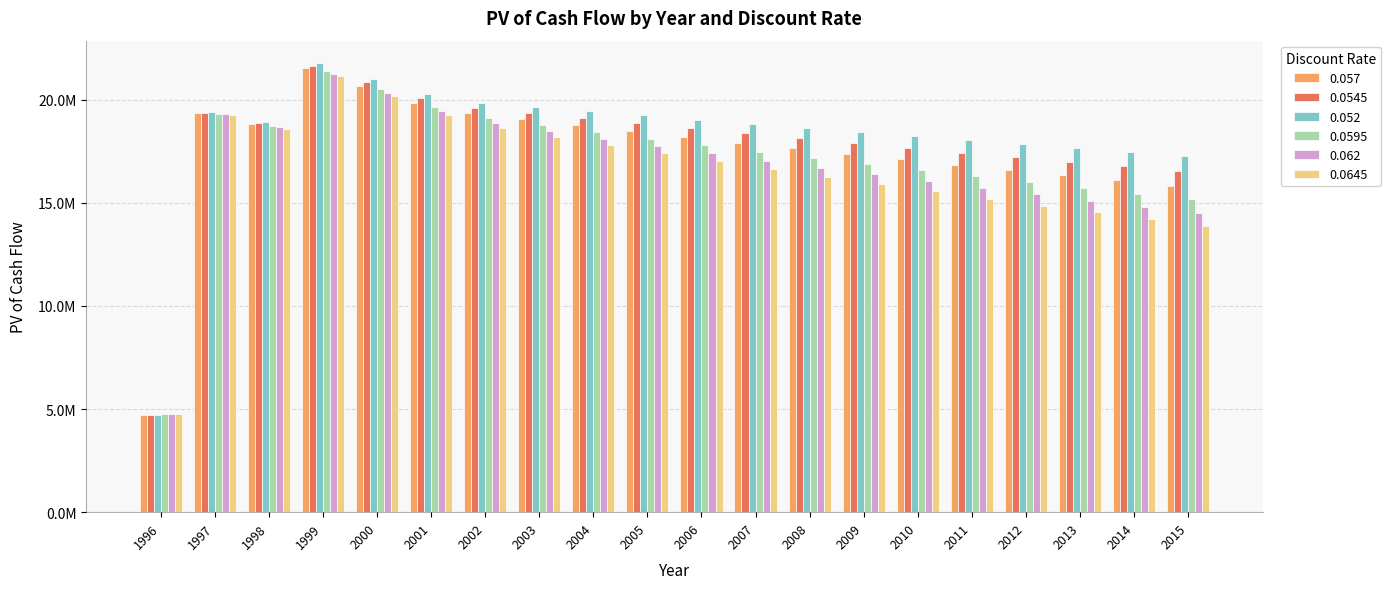

What are all the series names shown in the legend?

0.057, 0.0545, 0.052, 0.0595, 0.062, 0.0645